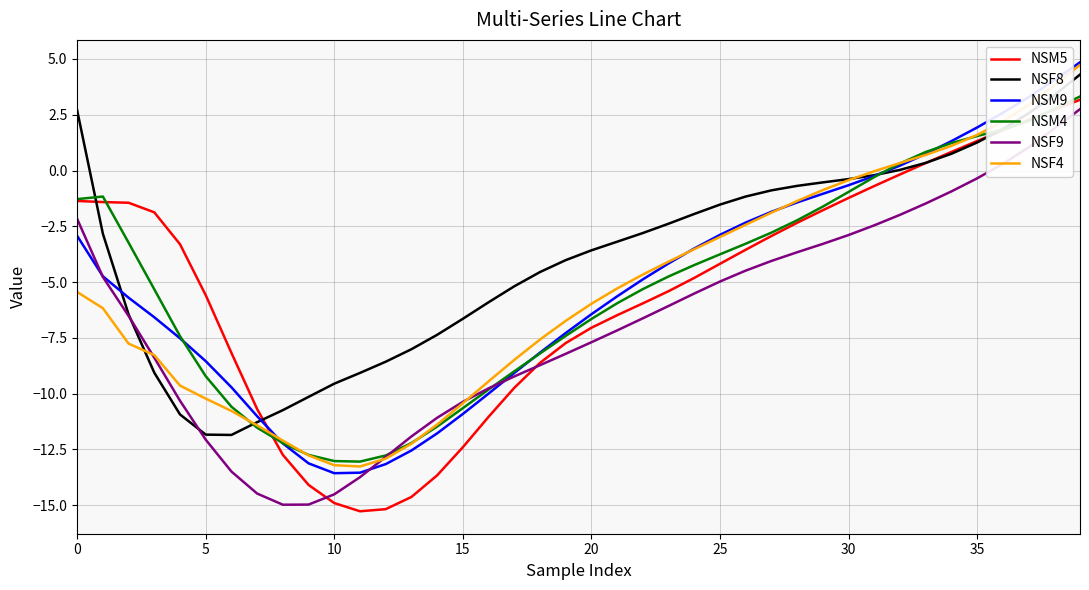

What is the highest value of the NSF9 series?

2.8